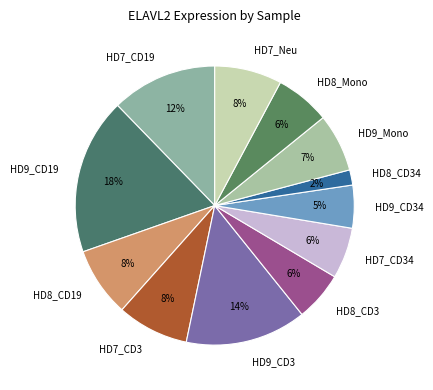

Do HD9_CD3 and HD9_CD34 together represent more than half of the pie?

No